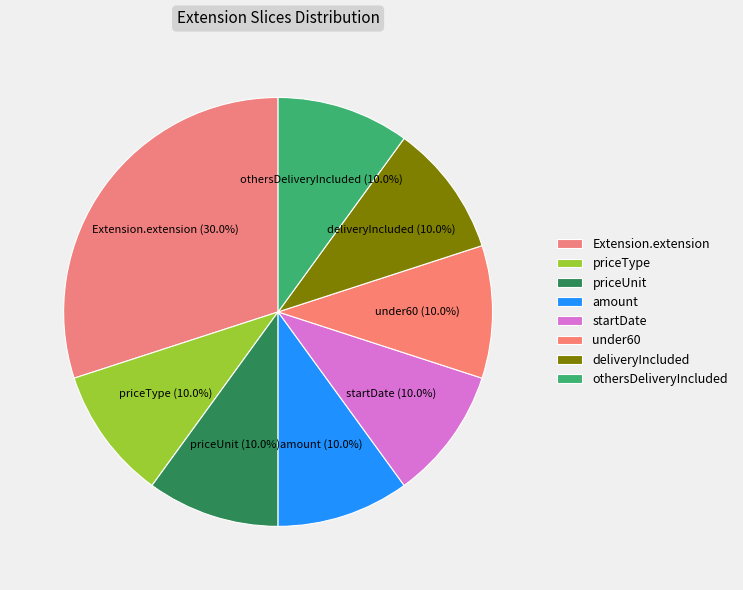

Is it true that Extension.extension is 30% of the pie?

True